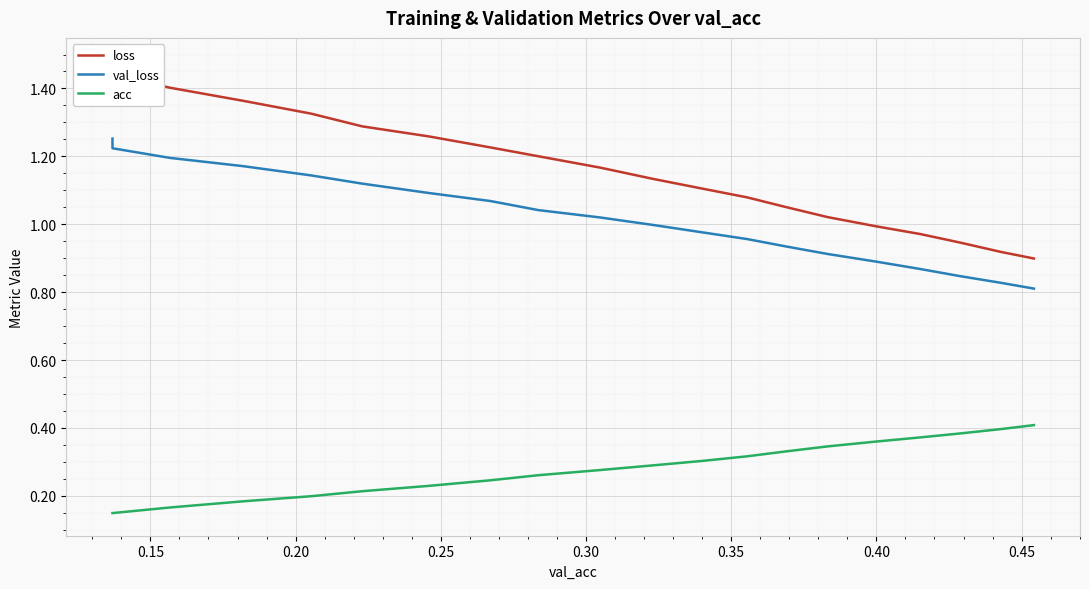

True or false: val_loss and acc cross at least once.

False